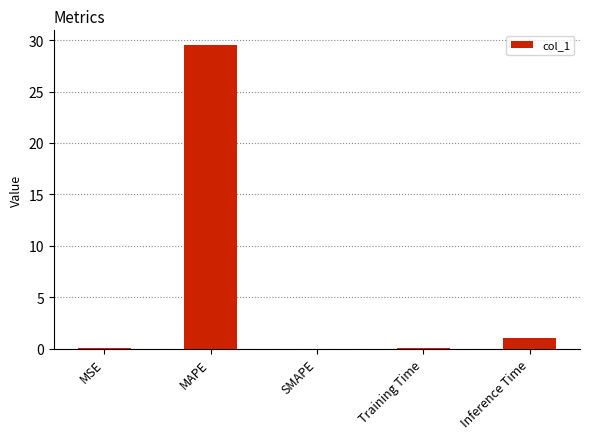

At which label is the value closest to 14?

Inference Time